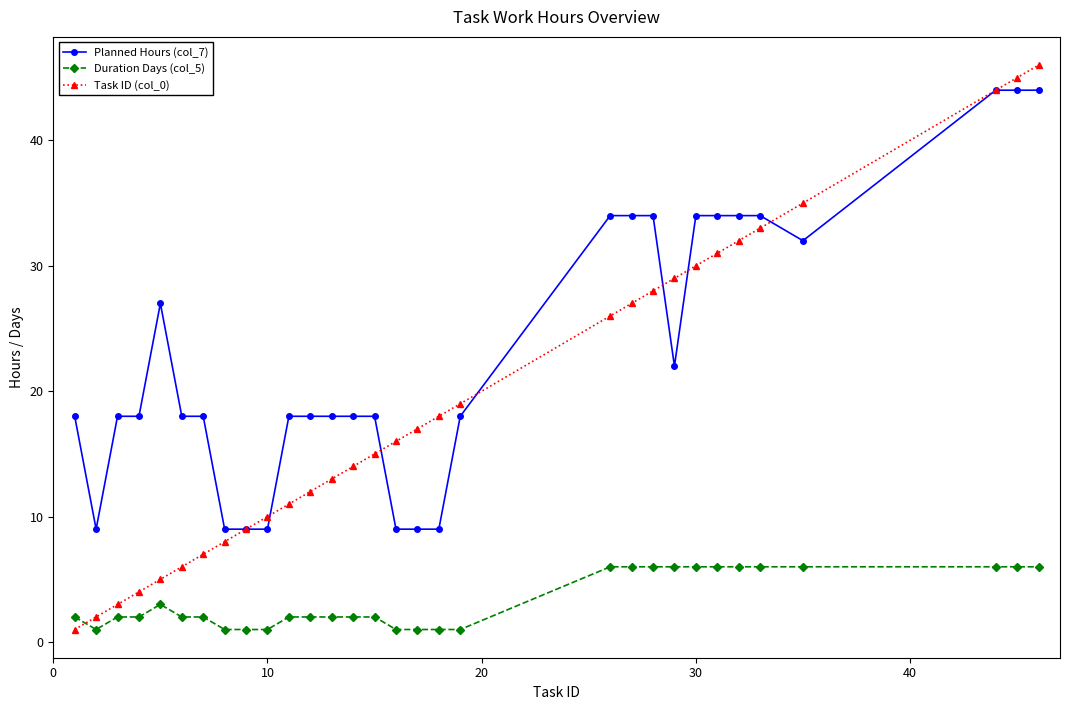

Which series has the widest spread of values?

Task ID (col_0)